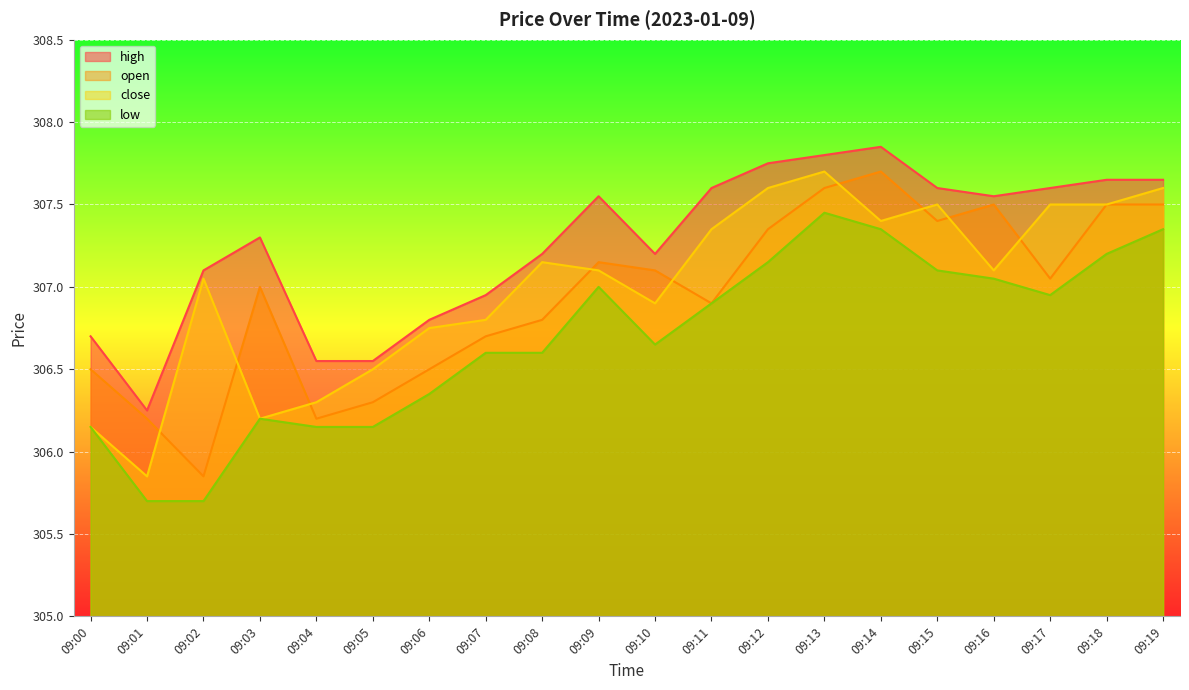

What is the minimum value for open?

305.9